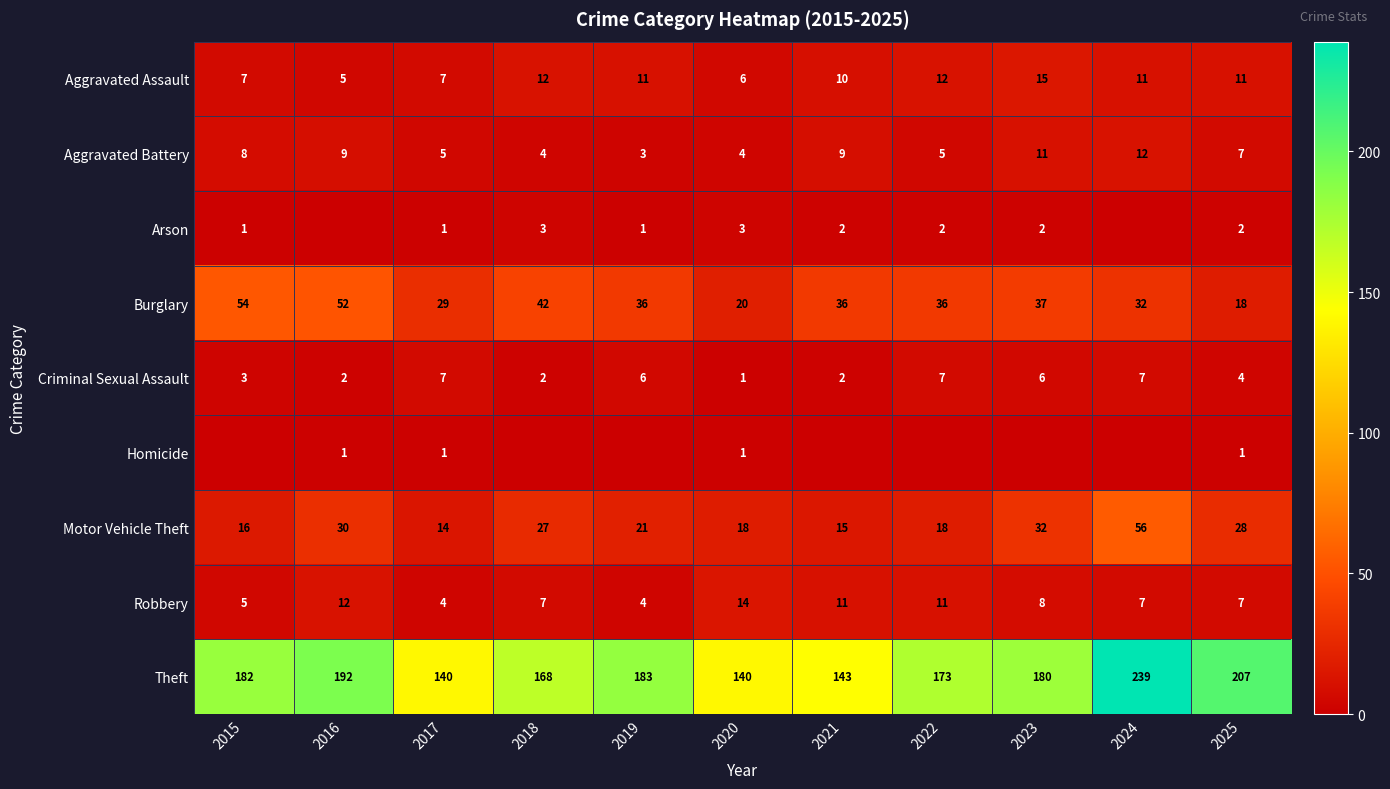

Is it true that Robbery equals 4 at 2017?

True